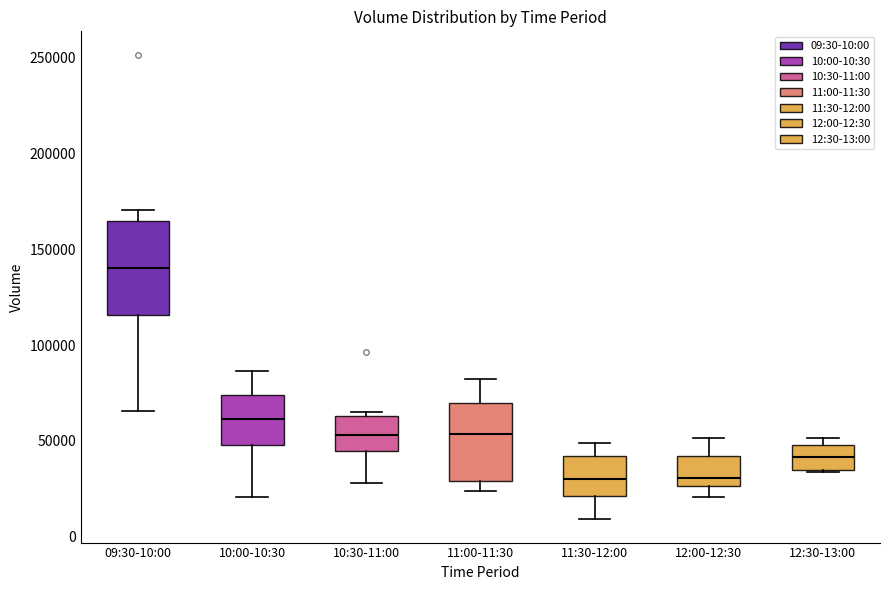

Reading left to right, read every box against the y-axis: the position of its median line, the range the box covers, and the ends of its whiskers. The values are not printed on the chart, so give them approximately, as read against the axis.

09:30-10:00: median 140000, box 115000 to 165000, whiskers 65000 to 170000
10:00-10:30: median 60000, box 50000 to 75000, whiskers 20000 to 85000
10:30-11:00: median 55000, box 45000 to 65000, whiskers 30000 to 65000 (just above the box's upper edge)
11:00-11:30: median 55000, box 30000 to 70000, whiskers 25000 to 80000
11:30-12:00: median 30000, box 20000 to 40000, whiskers 10000 to 50000
12:00-12:30: median 30000, box 25000 to 40000, whiskers 20000 to 50000
12:30-13:00: median 40000, box 35000 to 50000, whiskers 35000 to 50000 (just above the box's upper edge)